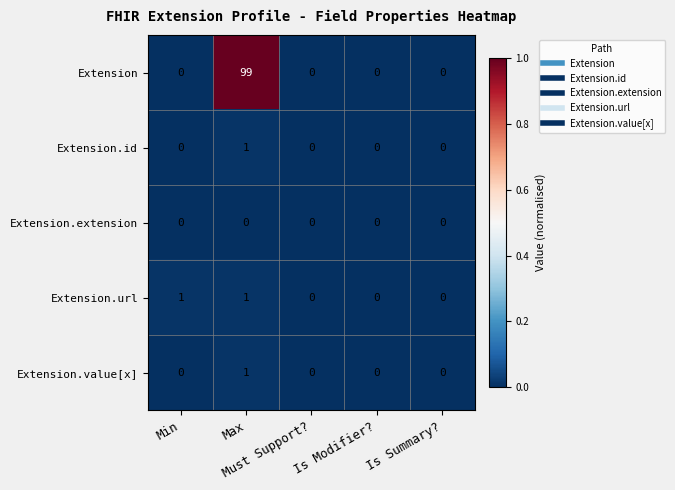

What is the maximum value shown in the chart?

99